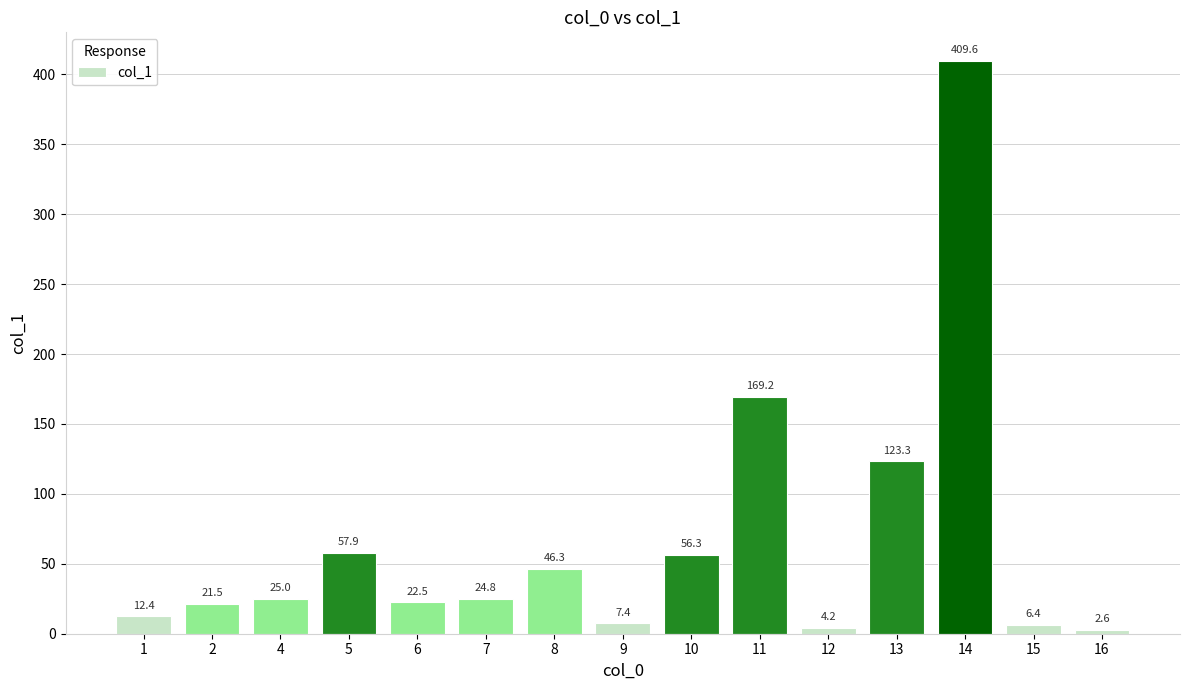

Is it true that the value at 14 is 707.8?

False